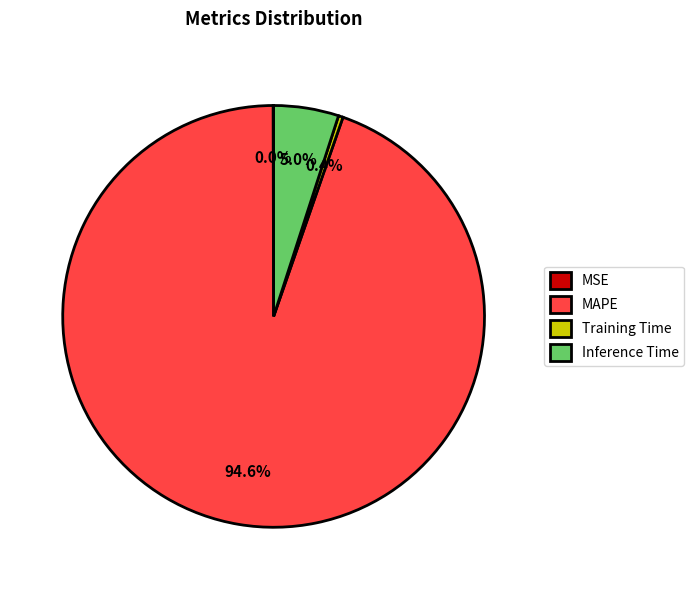

True or false: MAPE accounts for 84% of the total.

False